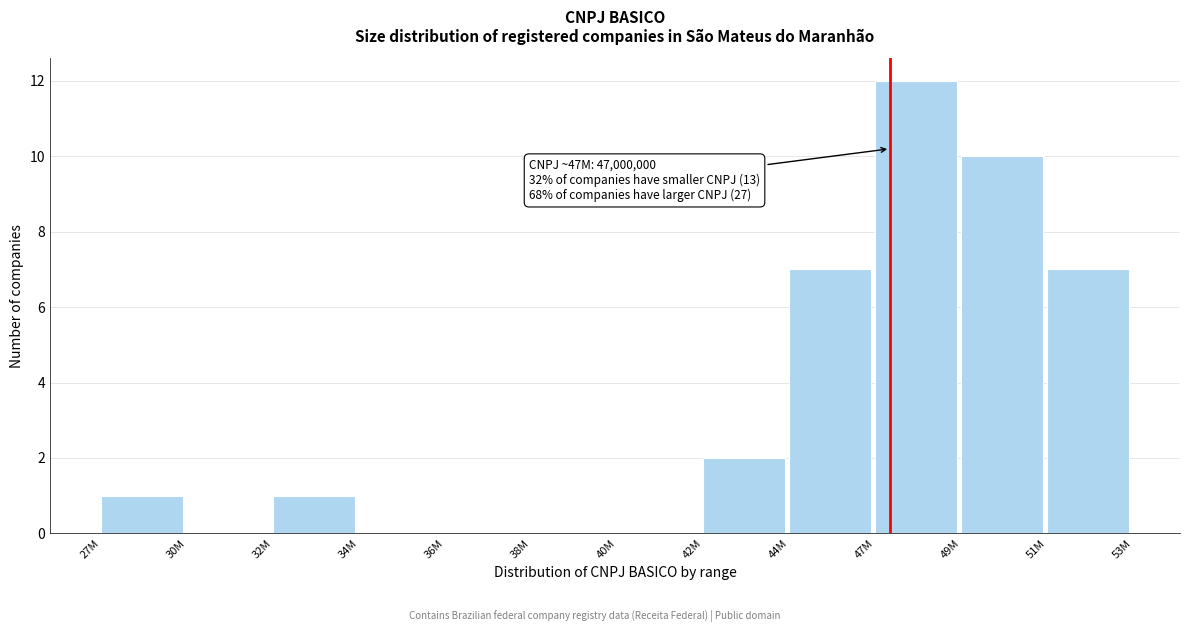

Reading left to right, list all the values displayed in this chart.

27M=1	30M=0	32M=1	34M=0	36M=0	38M=0	40M=0	42M=2	44M=7	47M=12	49M=10	51M=7